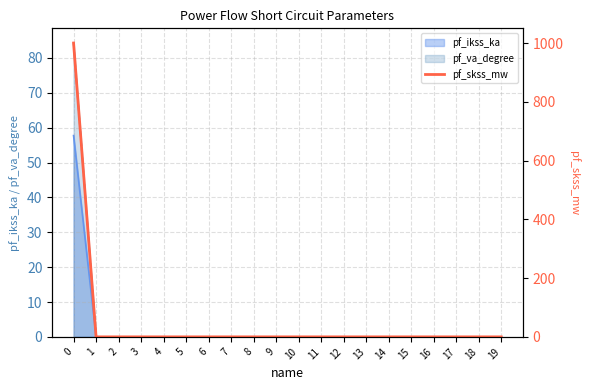

Between 7 and 14, which is larger?

7